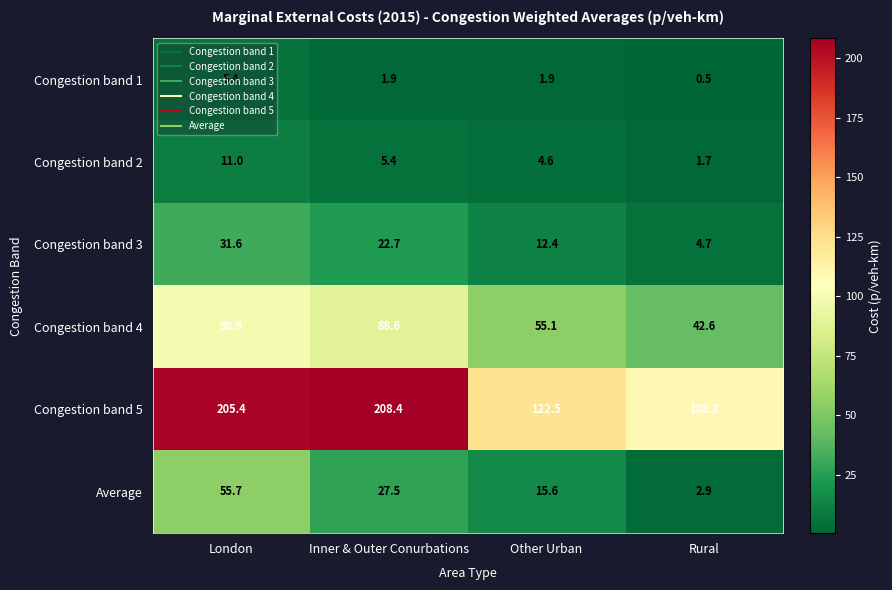

True or false: Congestion band 4 has a value of 98.9 at London.

True